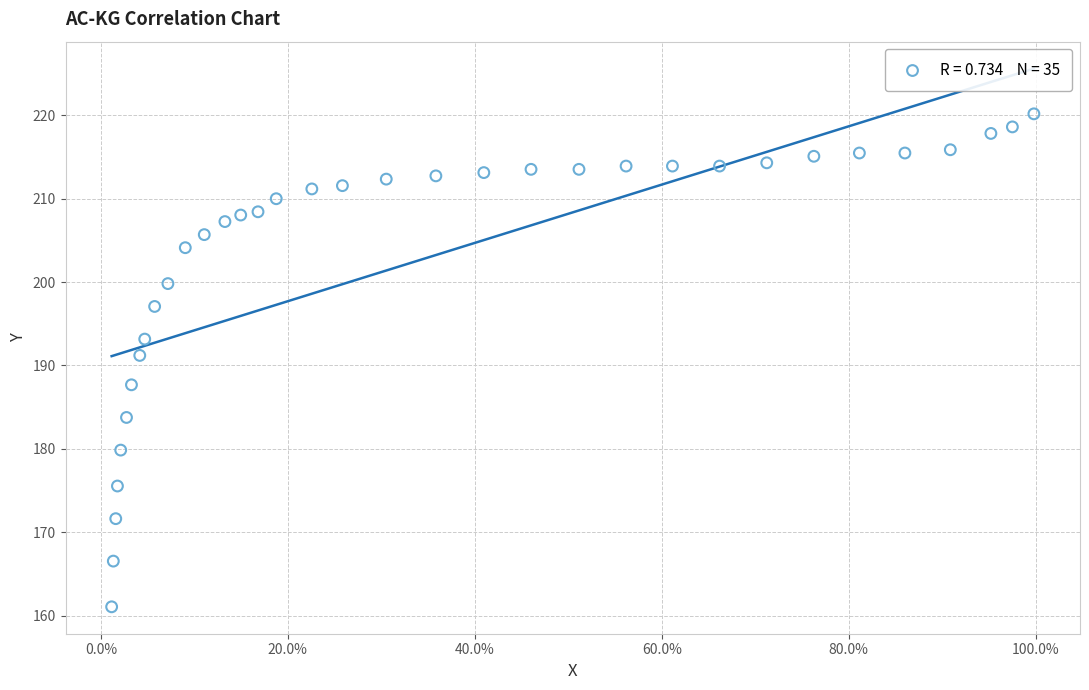

What Y value in the scatter plot is closest to 190?

191.2